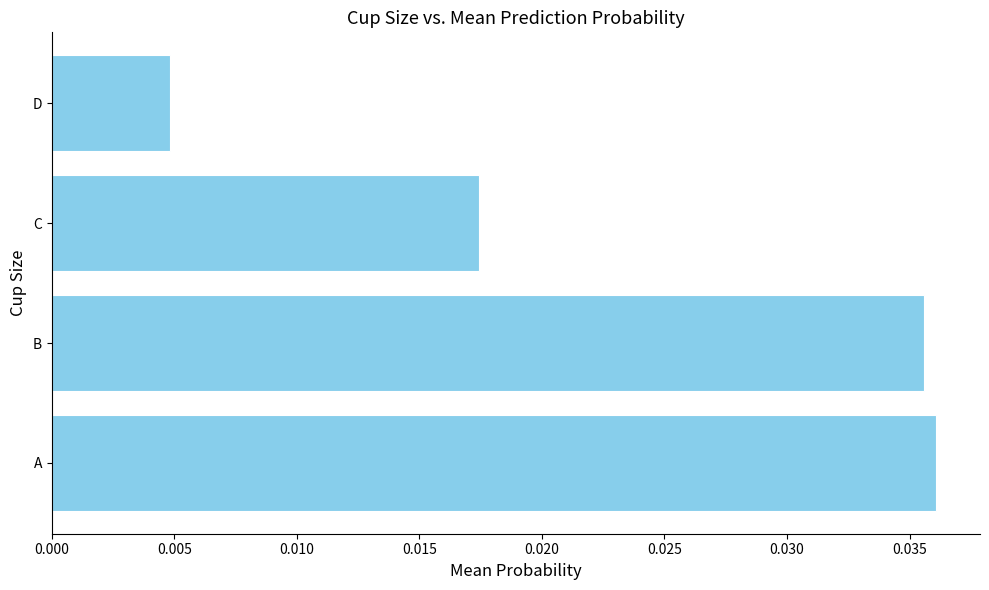

Where is the data nearest to the value 0?

D